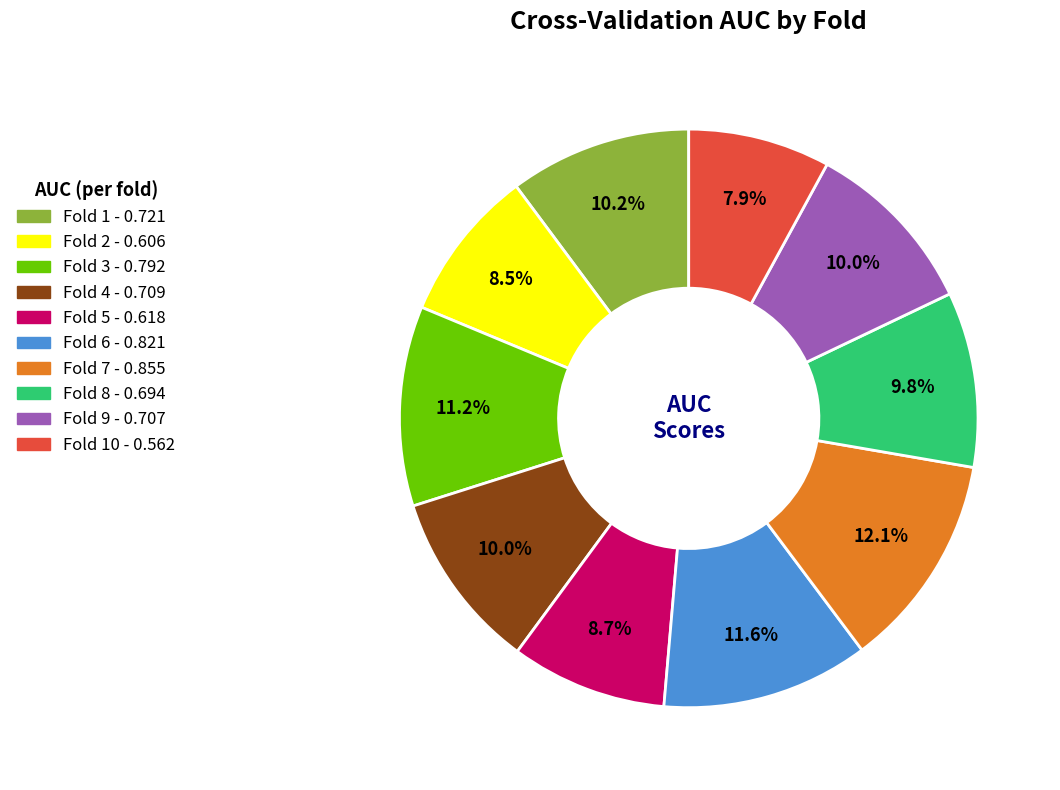

How many slices are in this pie chart?

10